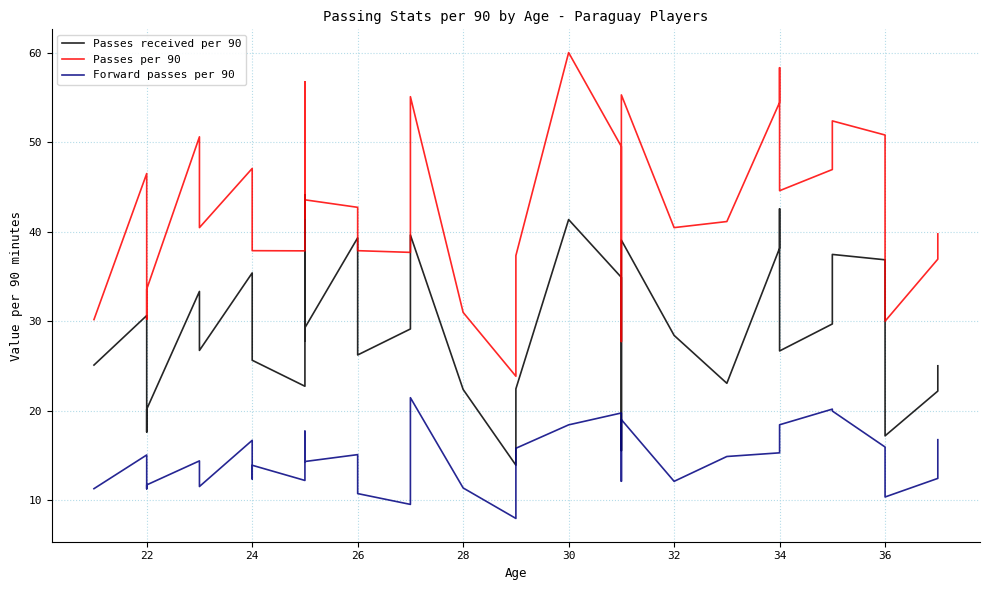

What is the smallest value displayed?

7.9